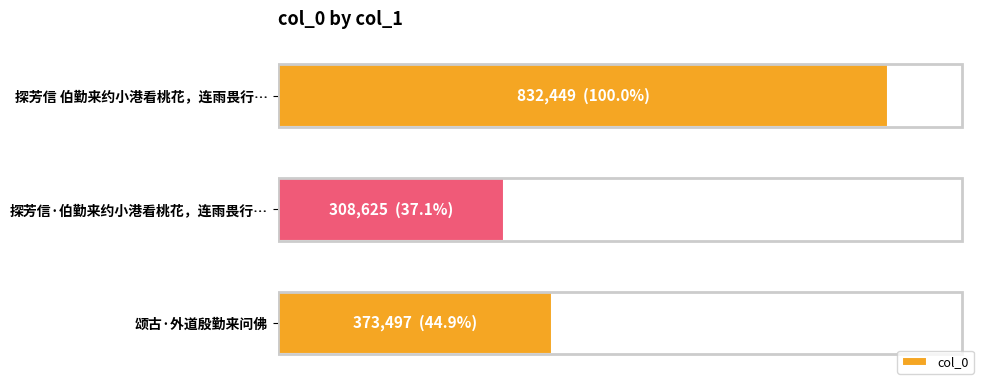

Are the bars horizontal?

Yes